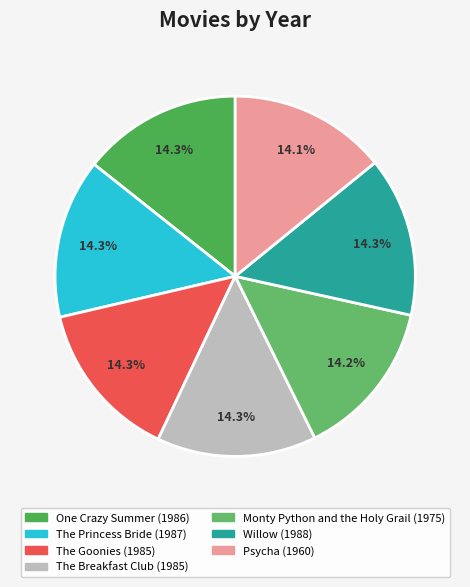

Which has a higher value, The Goonies or One Crazy Summer?

One Crazy Summer